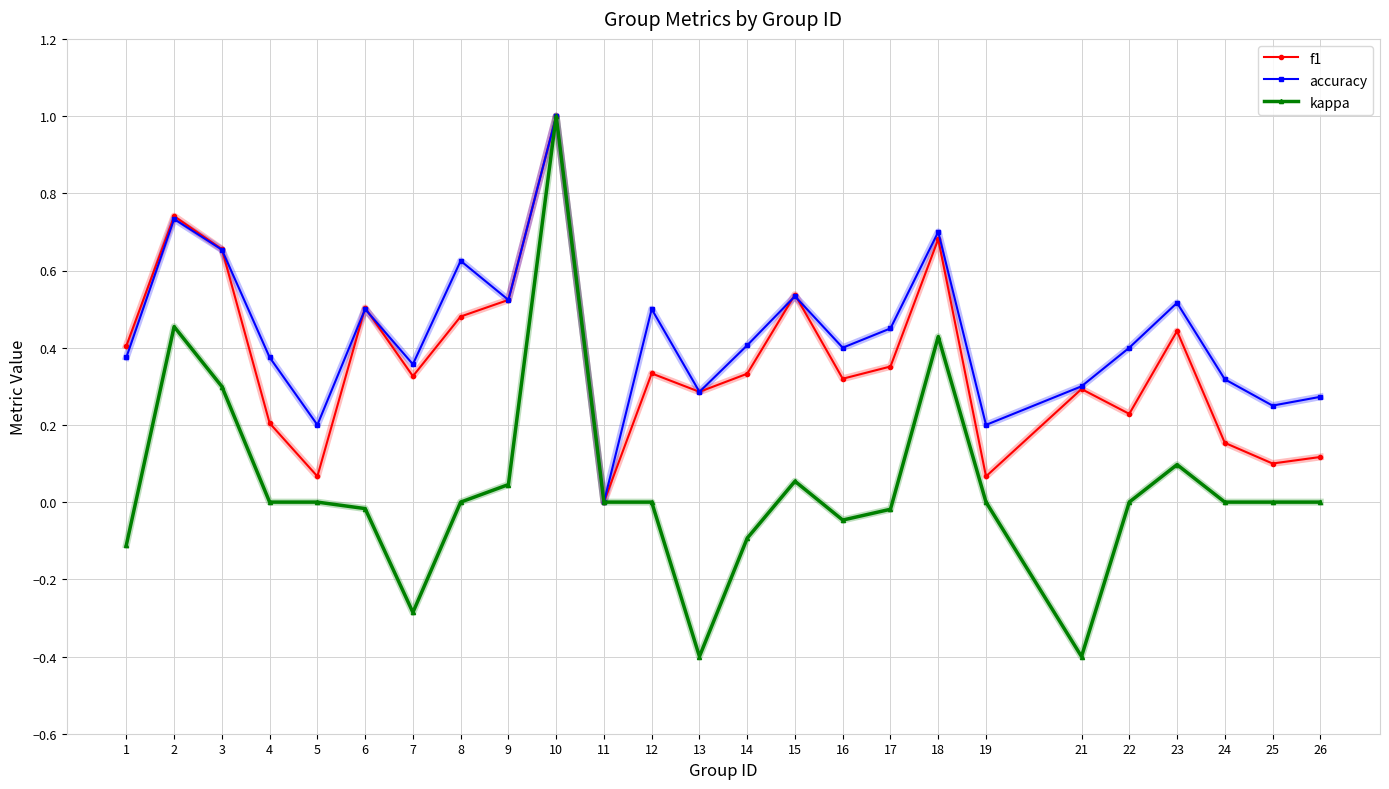

Which series changed the most between 15 and 23?

f1